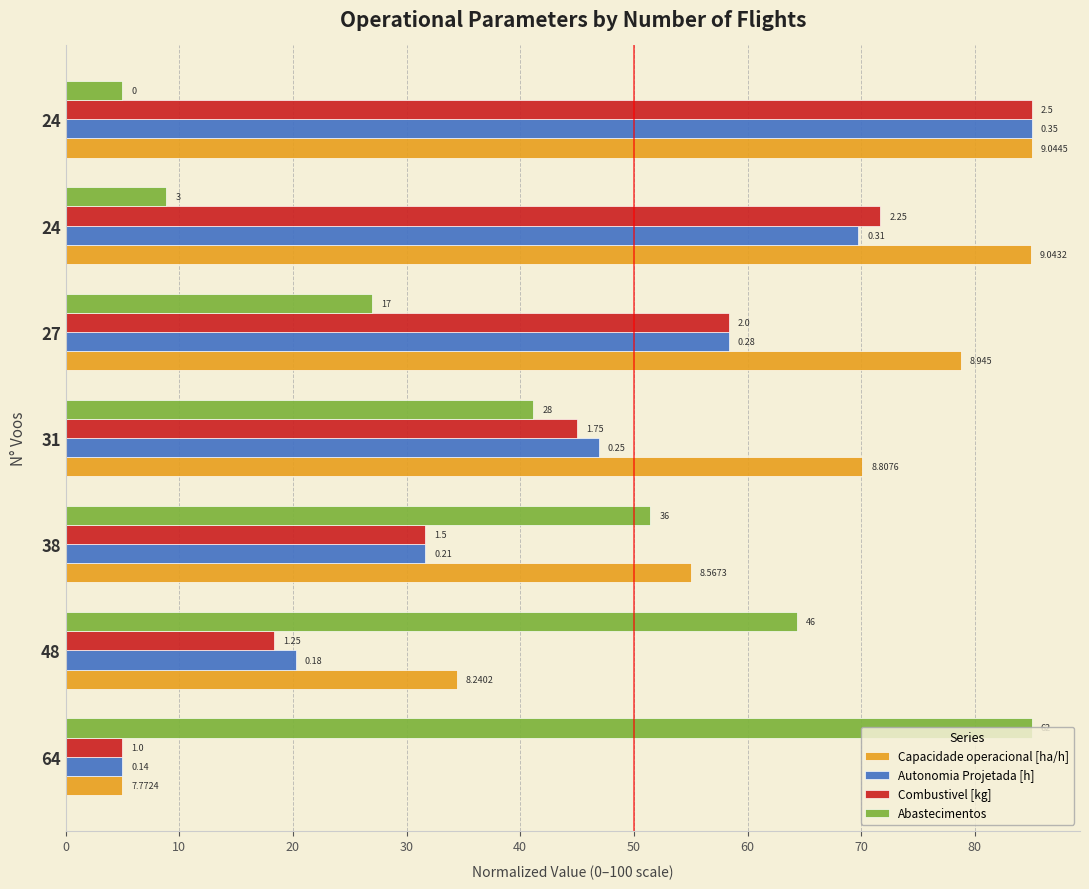

How many bars are there in total?

28